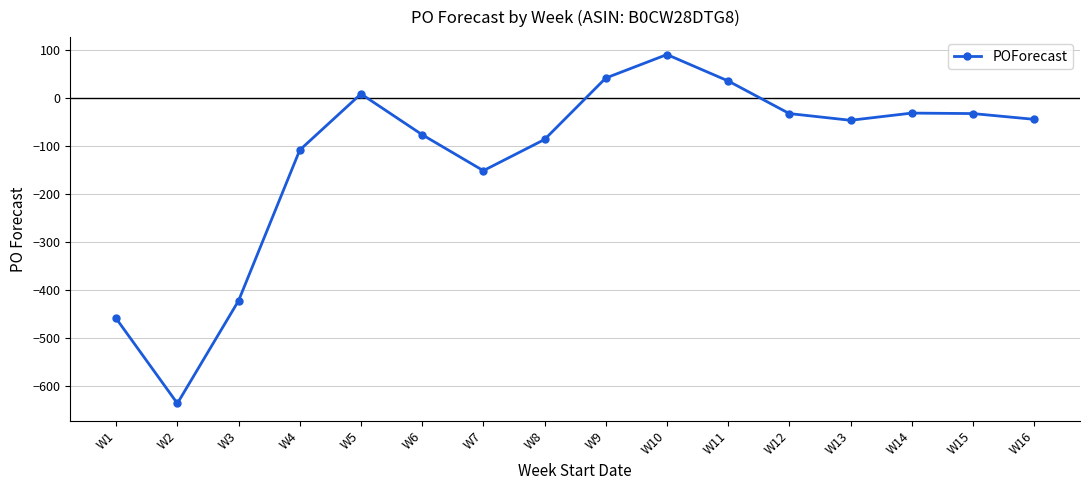

True or false: the data has more than 0 interior local peaks.

True